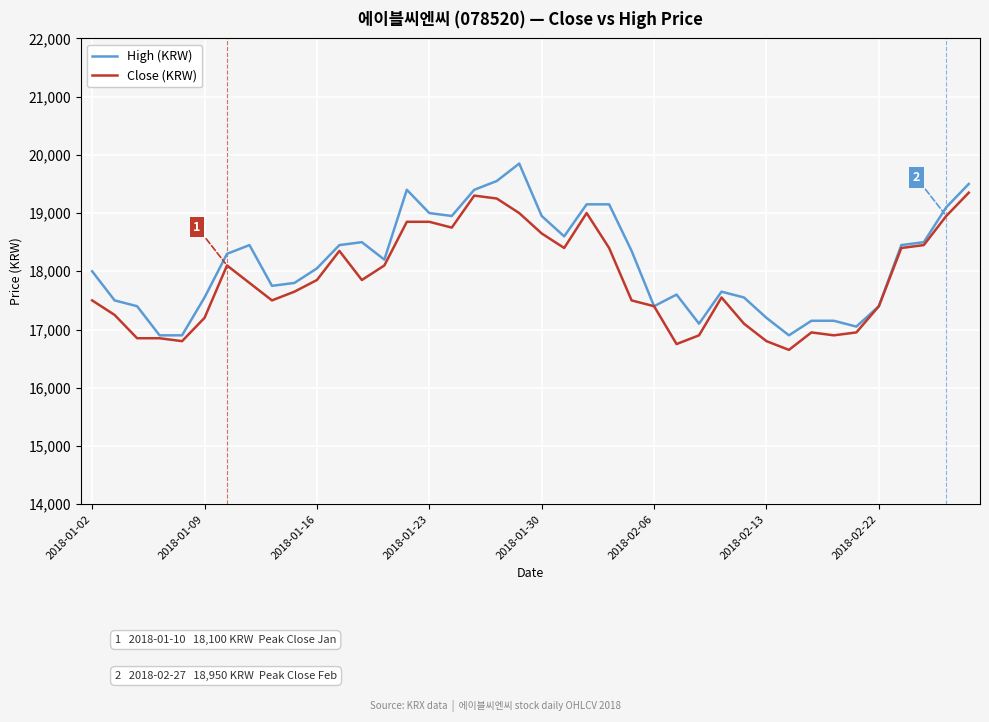

Which series has the widest spread of values?

High (KRW)